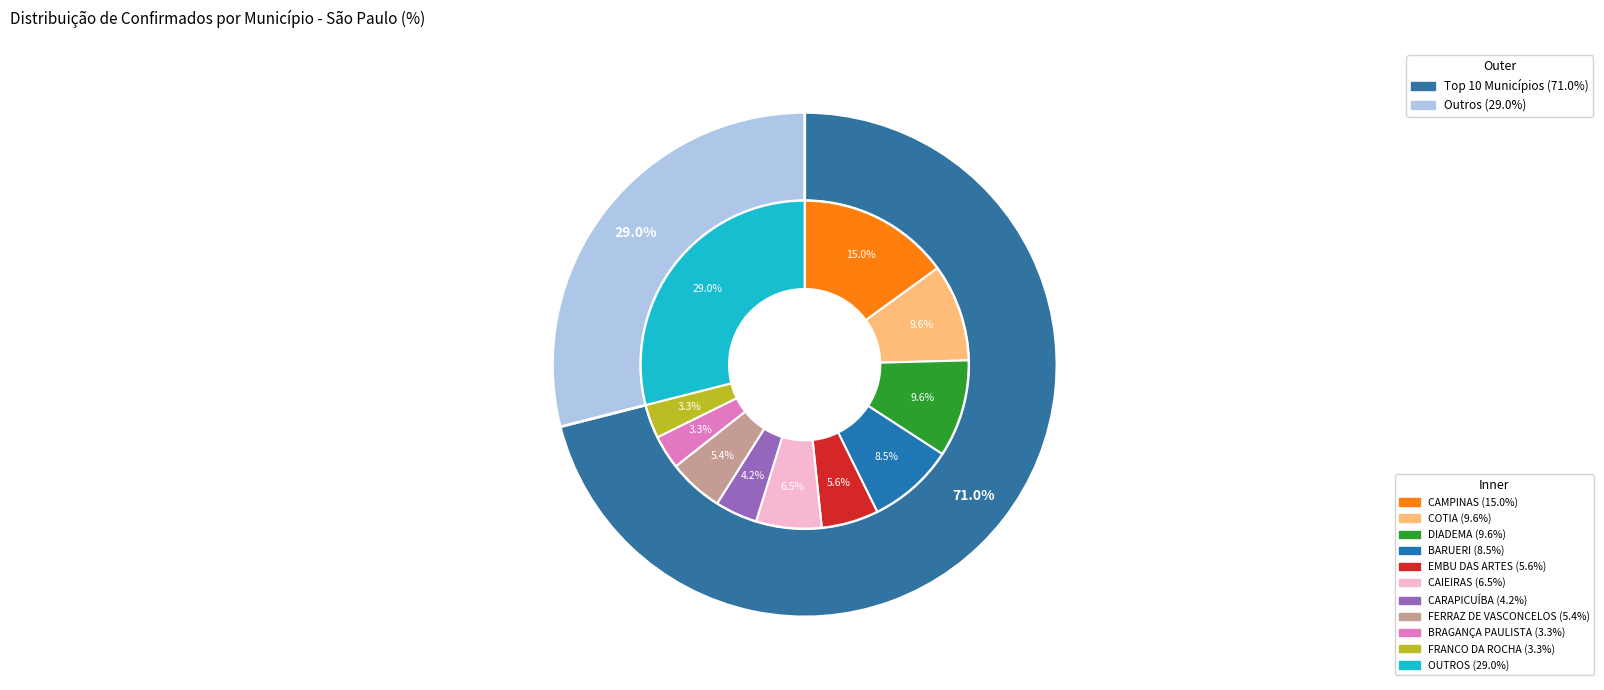

Is it true that CAMPINAS is 29% of the pie?

False